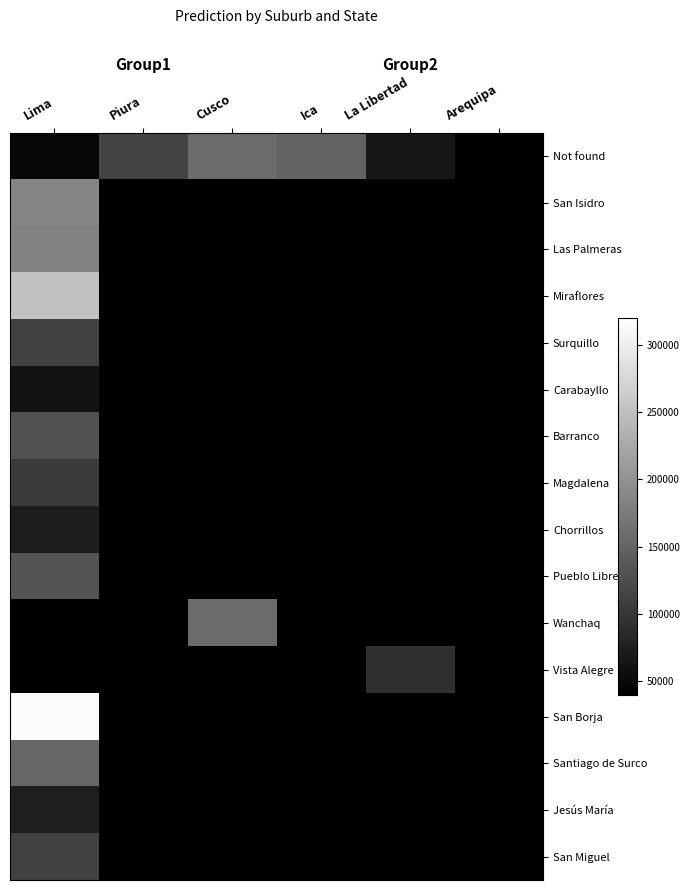

Reading left to right, extract all data points from this chart.

Not found: Lima=48237.8	Piura=115001.7	Cusco=157977.3	Ica=148432.2	La Libertad=65802.1	Arequipa=0.0
San Isidro: Lima=185565.8	Piura=0.0	Cusco=0.0	Ica=0.0	La Libertad=0.0	Arequipa=0.0
Las Palmeras: Lima=184340.5	Piura=0.0	Cusco=0.0	Ica=0.0	La Libertad=0.0	Arequipa=0.0
Miraflores: Lima=251235.0	Piura=0.0	Cusco=0.0	Ica=0.0	La Libertad=0.0	Arequipa=0.0
Surquillo: Lima=113154.2	Piura=0.0	Cusco=0.0	Ica=0.0	La Libertad=0.0	Arequipa=0.0
Carabayllo: Lima=61316.8	Piura=0.0	Cusco=0.0	Ica=0.0	La Libertad=0.0	Arequipa=0.0
Barranco: Lima=130475.3	Piura=0.0	Cusco=0.0	Ica=0.0	La Libertad=0.0	Arequipa=0.0
Magdalena: Lima=104819.3	Piura=0.0	Cusco=0.0	Ica=0.0	La Libertad=0.0	Arequipa=0.0
Chorrillos: Lima=72309.8	Piura=0.0	Cusco=0.0	Ica=0.0	La Libertad=0.0	Arequipa=0.0
Pueblo Libre: Lima=132184.9	Piura=0.0	Cusco=0.0	Ica=0.0	La Libertad=0.0	Arequipa=0.0
Wanchaq: Lima=0.0	Piura=0.0	Cusco=157977.3	Ica=0.0	La Libertad=0.0	Arequipa=0.0
Vista Alegre: Lima=0.0	Piura=0.0	Cusco=0.0	Ica=0.0	La Libertad=93234.8	Arequipa=0.0
San Borja: Lima=314828.7	Piura=0.0	Cusco=0.0	Ica=0.0	La Libertad=0.0	Arequipa=0.0
Santiago de Surco: Lima=153372.9	Piura=0.0	Cusco=0.0	Ica=0.0	La Libertad=0.0	Arequipa=0.0
Jesús María: Lima=73469.0	Piura=0.0	Cusco=0.0	Ica=0.0	La Libertad=0.0	Arequipa=0.0
San Miguel: Lima=111317.8	Piura=0.0	Cusco=0.0	Ica=0.0	La Libertad=0.0	Arequipa=0.0